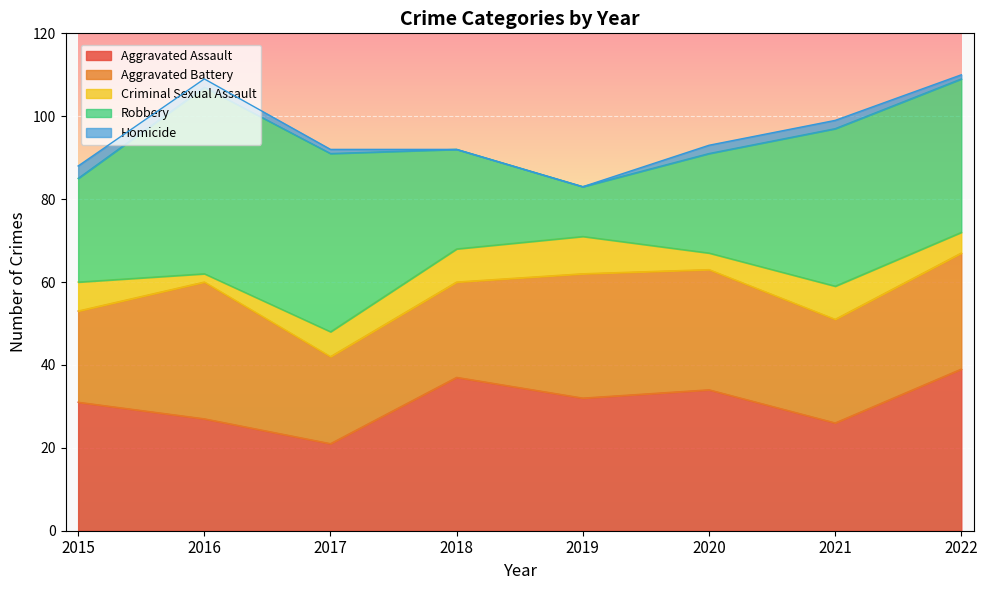

The value of Aggravated Battery at 2019 is 7. True or false?

False